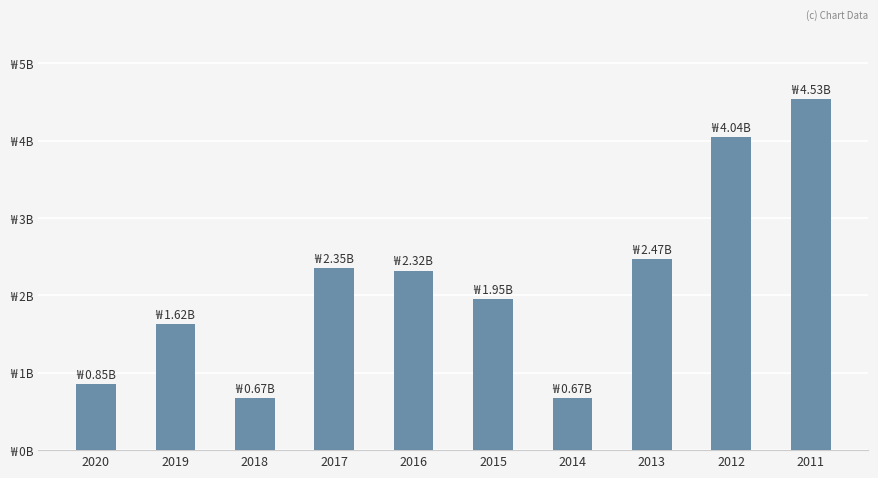

The value at 2016 is 3205668640. True or false?

False